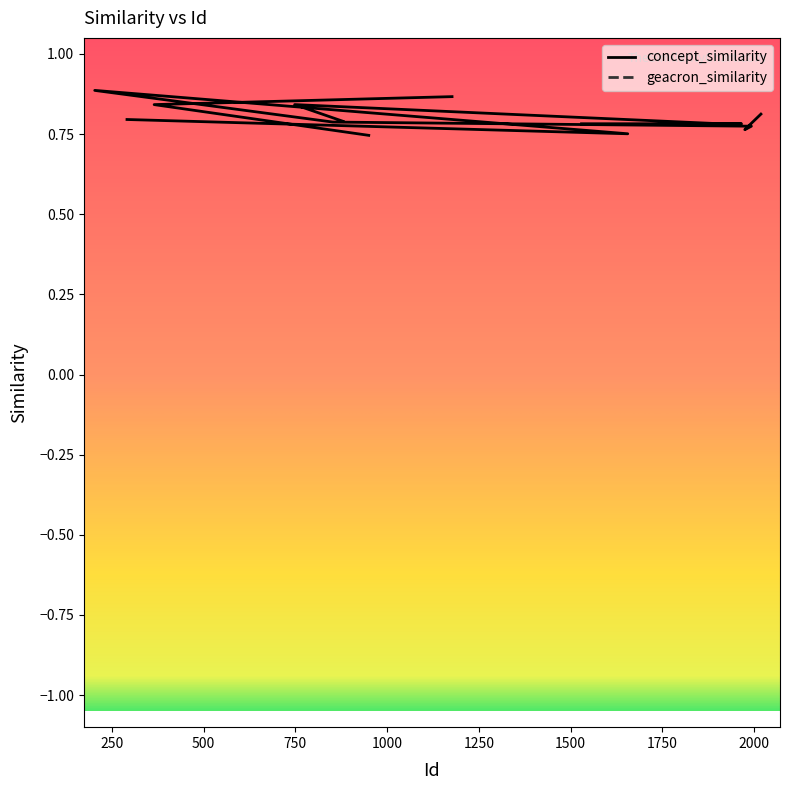

Which series has the largest range (max minus min)?

concept_similarity